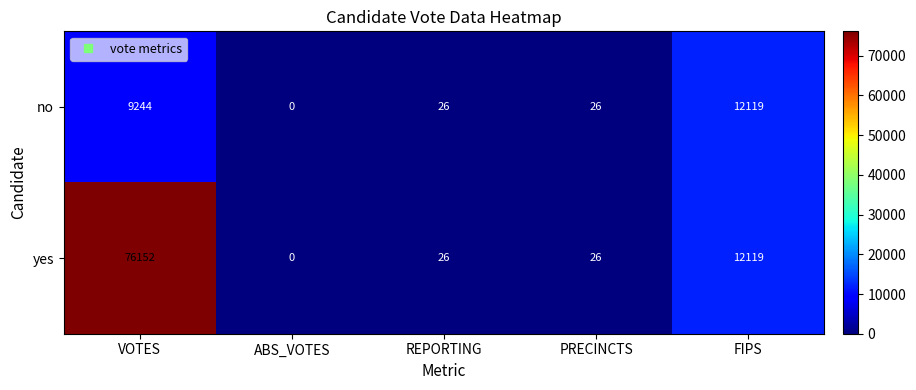

At how many categories does at least one series exceed 9265?

2